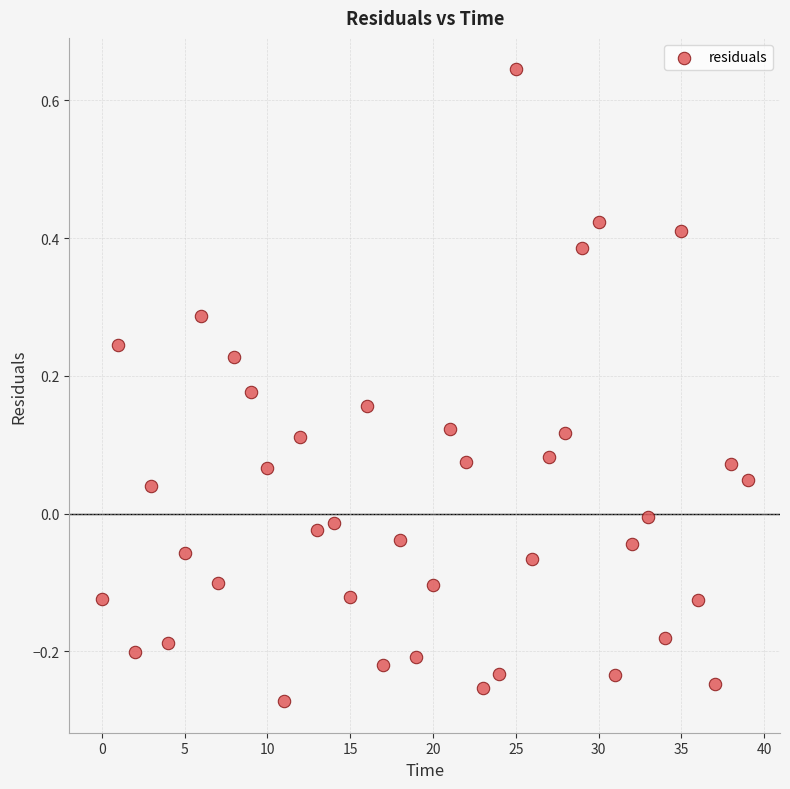

What is the range of Y values (max minus min)?

0.9